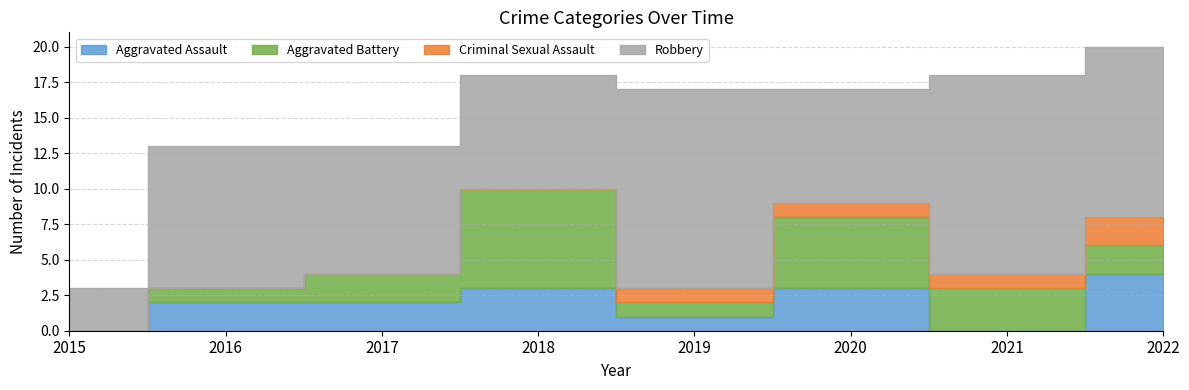

Rank the series at 2021 from lowest to highest value.

Aggravated Assault, Criminal Sexual Assault, Aggravated Battery, Robbery